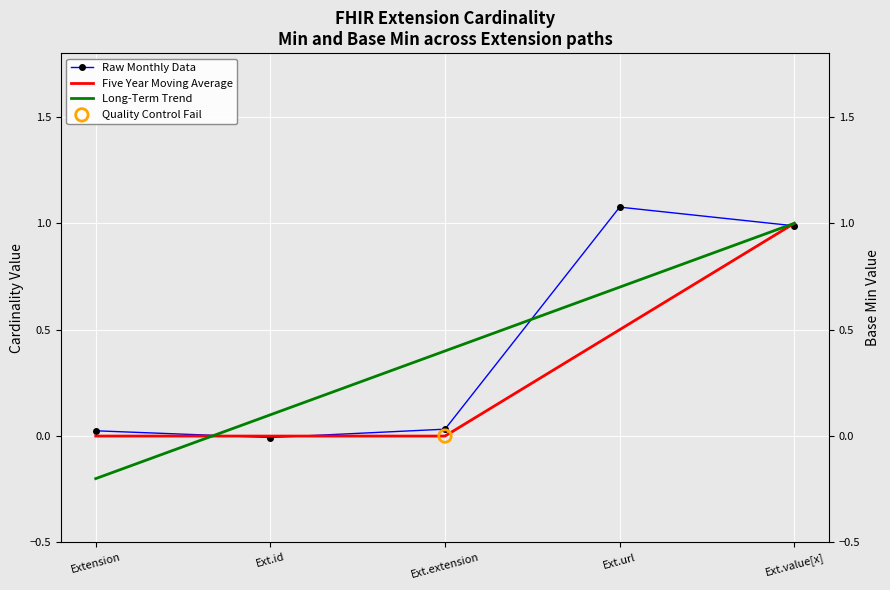

At how many categories does at least one series exceed 0?

5